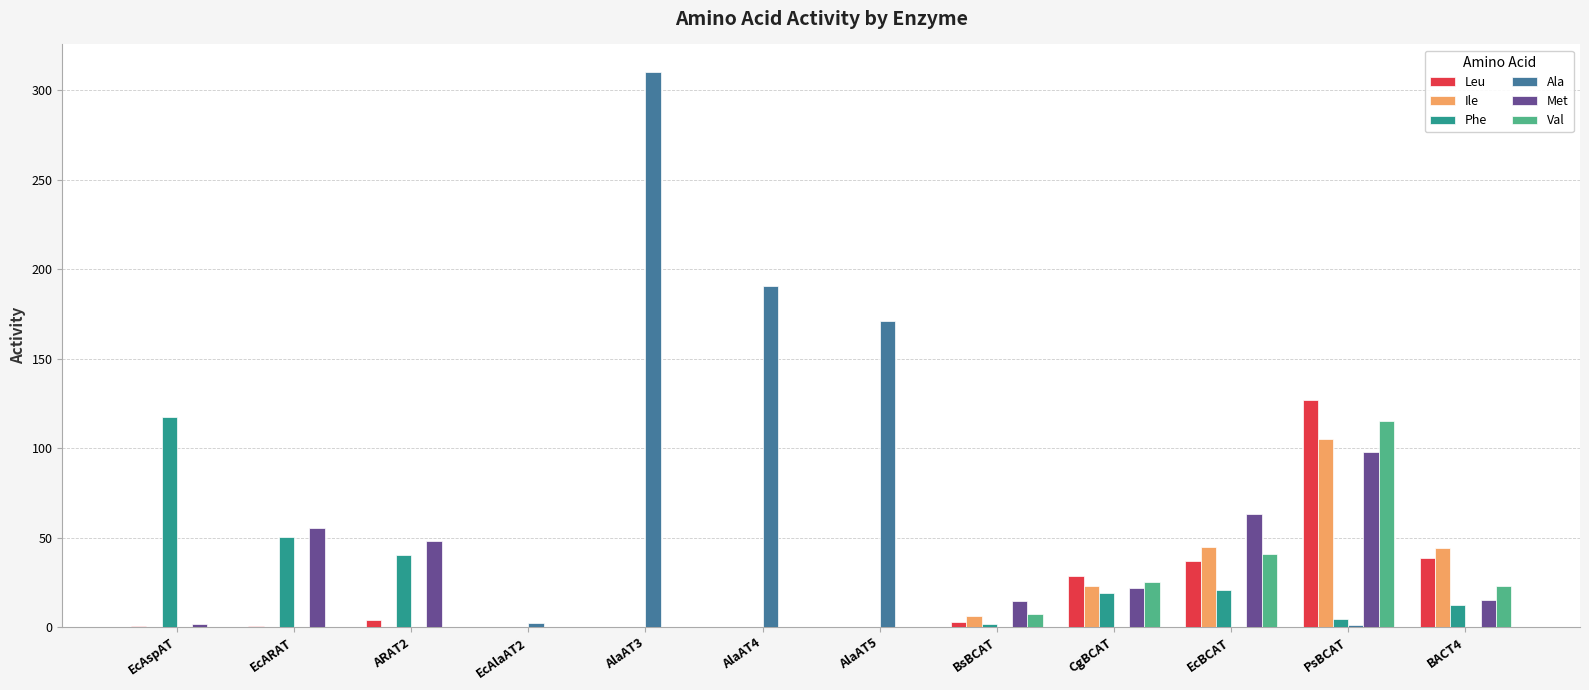

What is the sum of all Leu values?

238.9